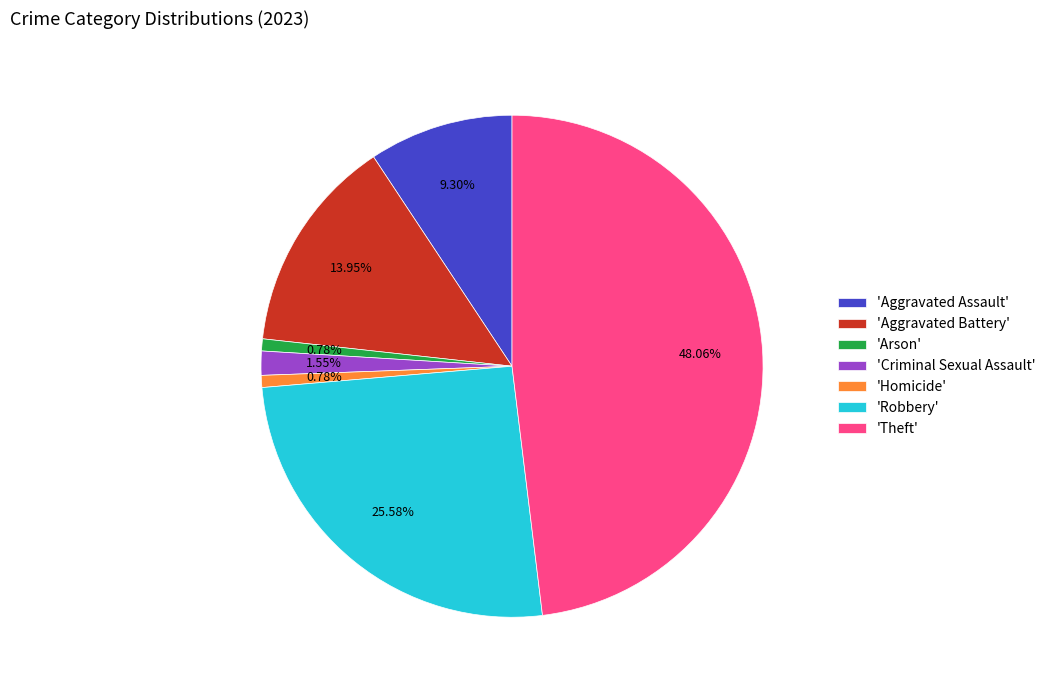

Count the number of slices in the pie.

7